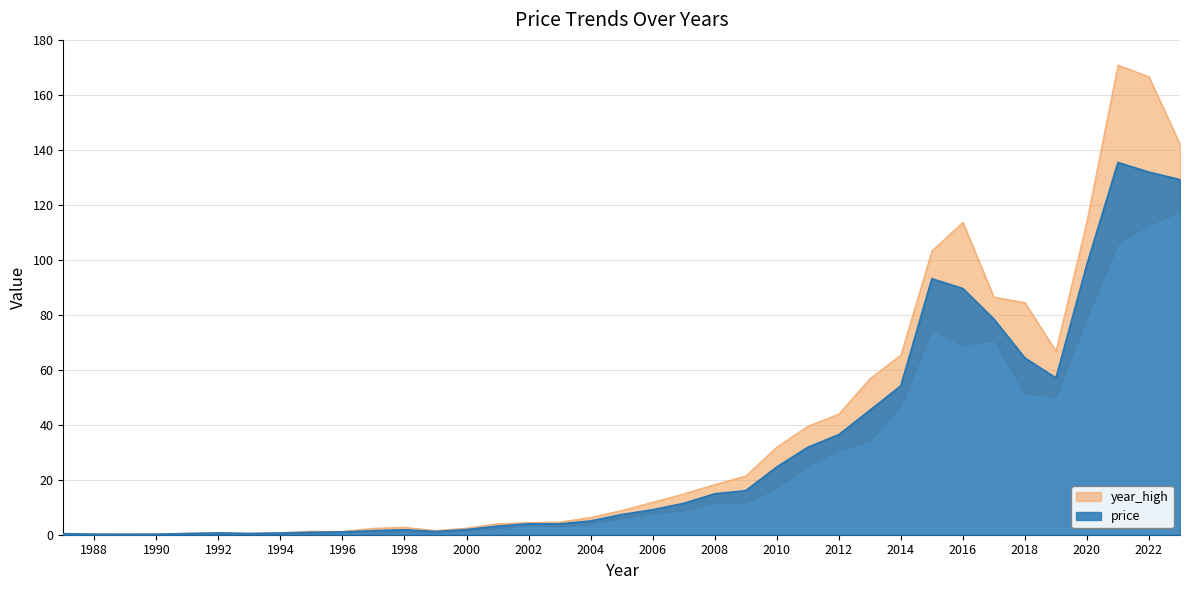

How many values in the year_low series exceed 7?

19